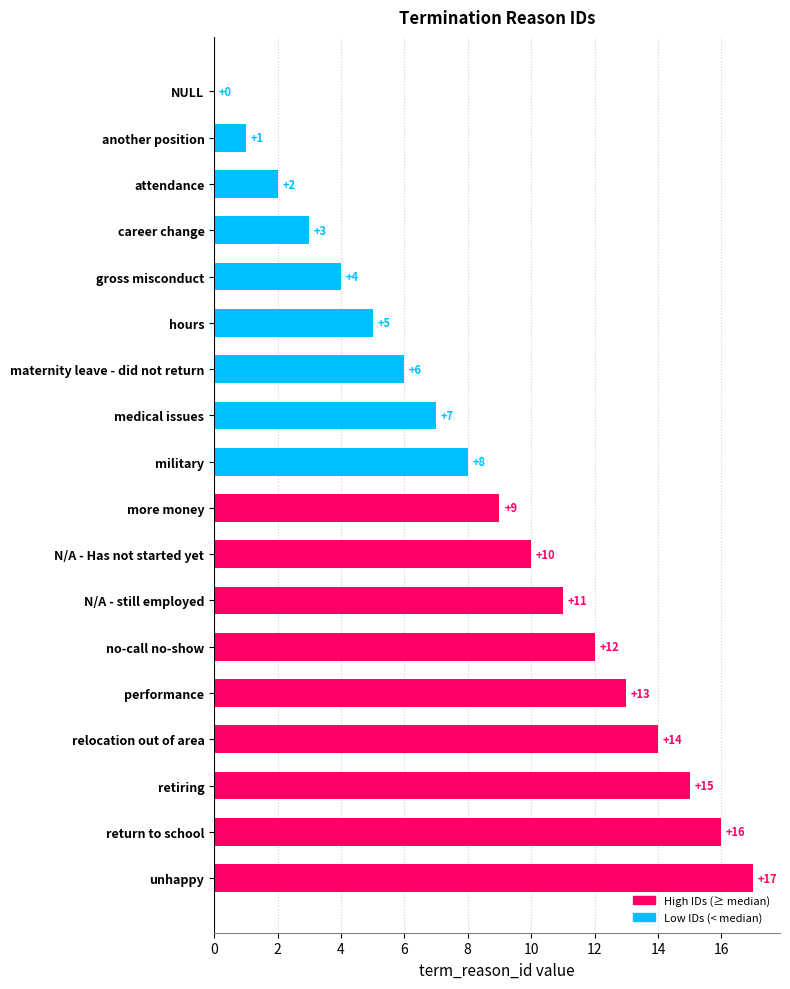

What is the change in value from maternity leave - did not return to another position?

-5